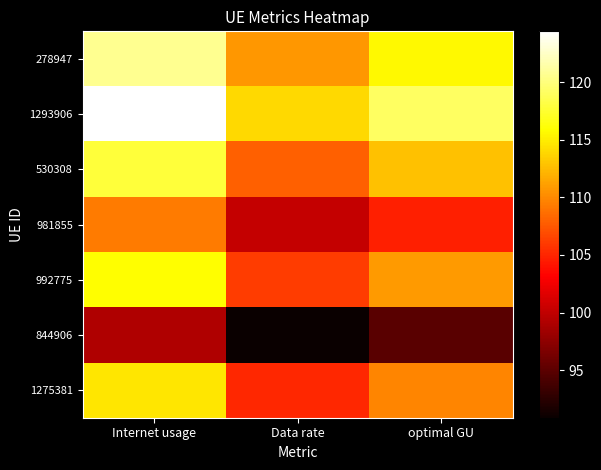

List the series in order of their peak value, lowest first.

844906, 981855, 1275381, 992775, 530308, 278947, 1293906